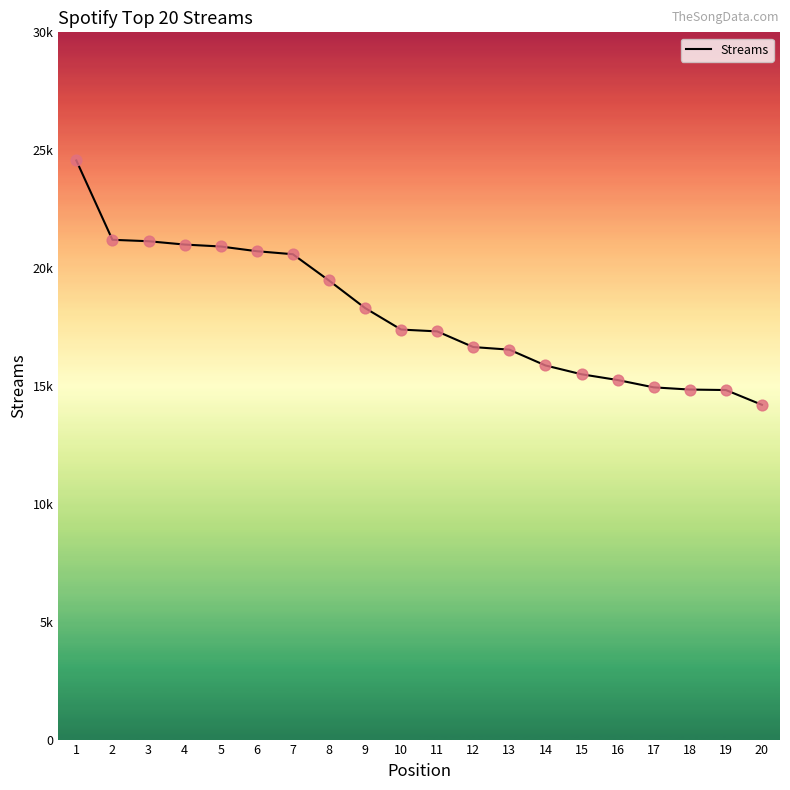

Does the chart have visible grid lines?

No